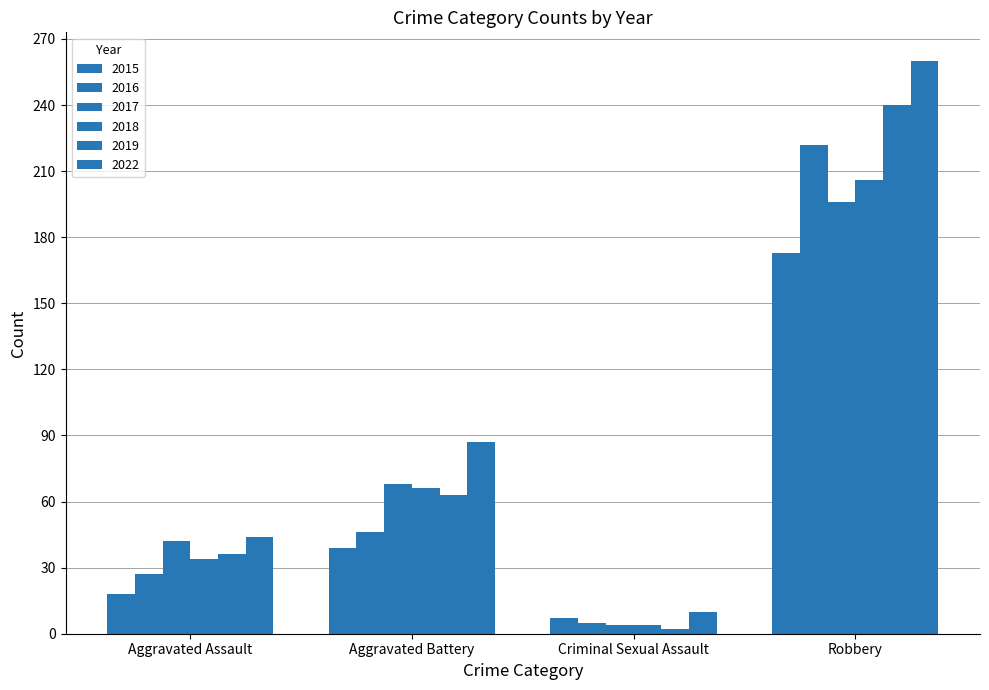

What is the minimum value shown in the chart?

2